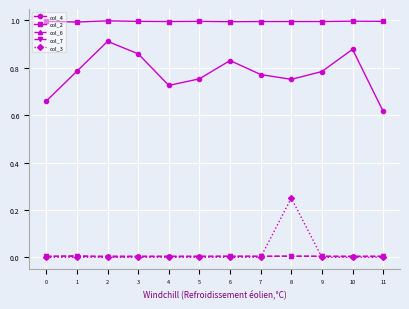

At which category is the sum across all series the highest?

8